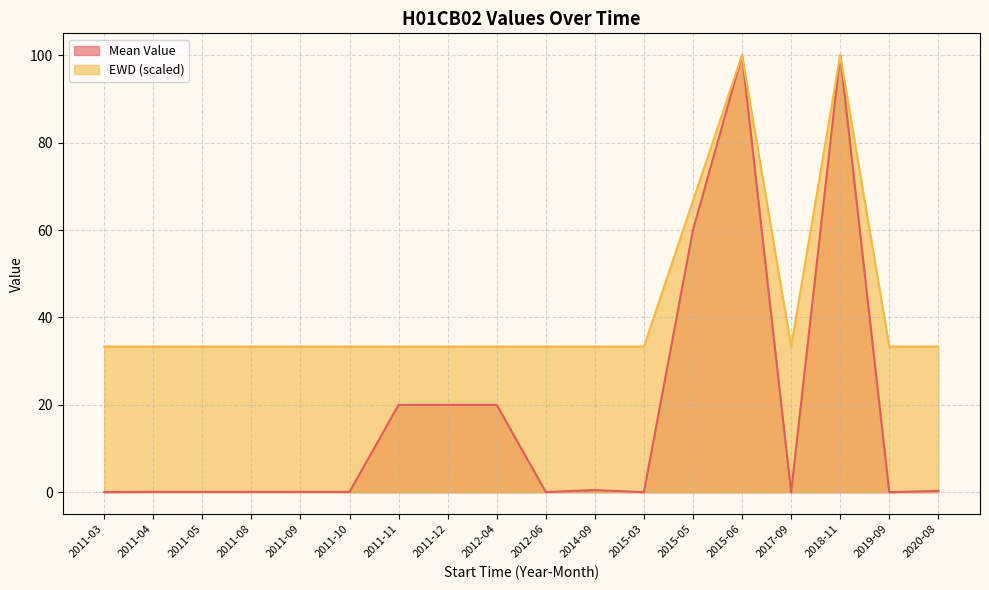

What is the sum of all EWD values?

766.7